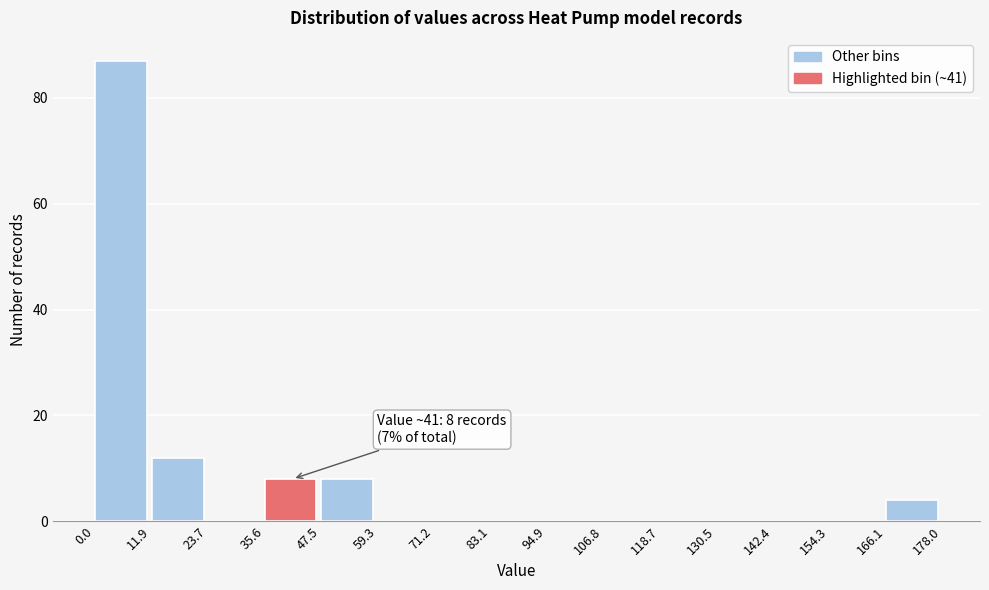

Which range on the x-axis has the tallest bar?

0.0 to 11.9